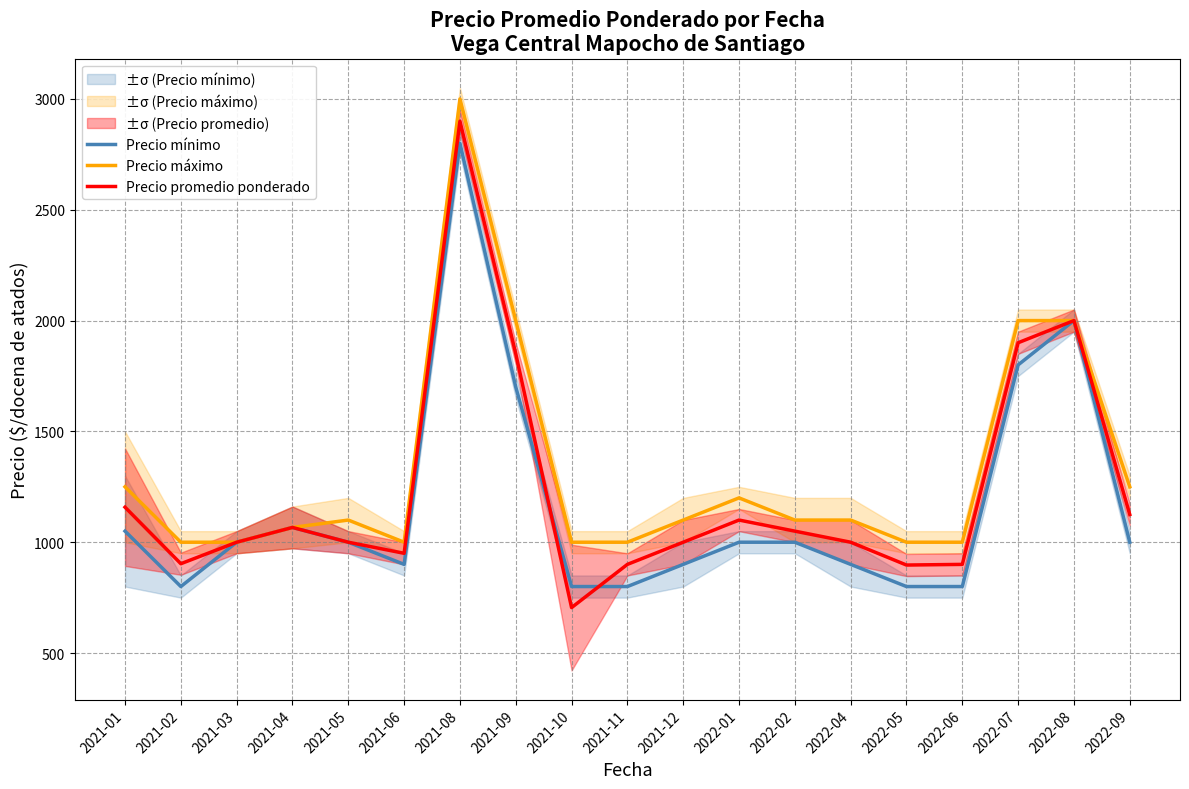

What is the difference between the highest and lowest values at 2021-08?

200.0